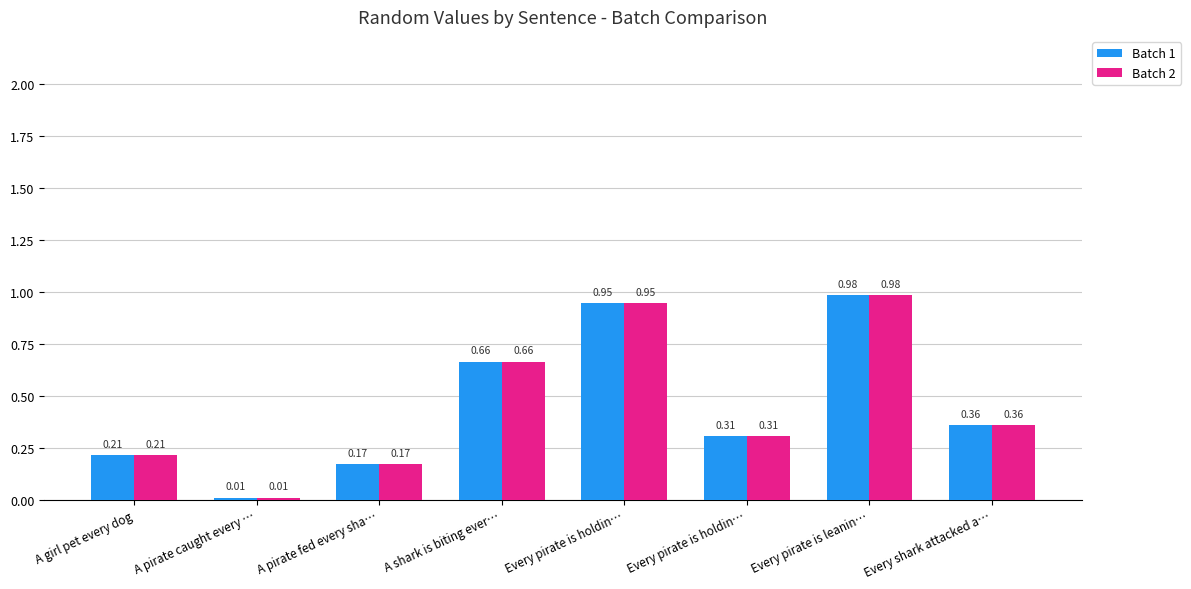

What are all the series names shown in the legend?

Batch 1, Batch 2